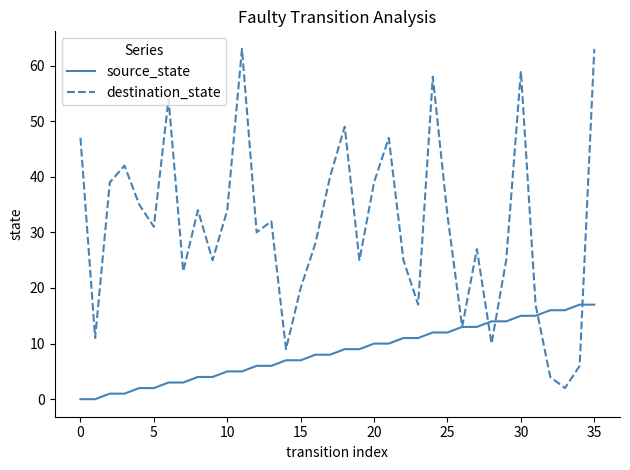

What is the maximum value shown in the chart?

63